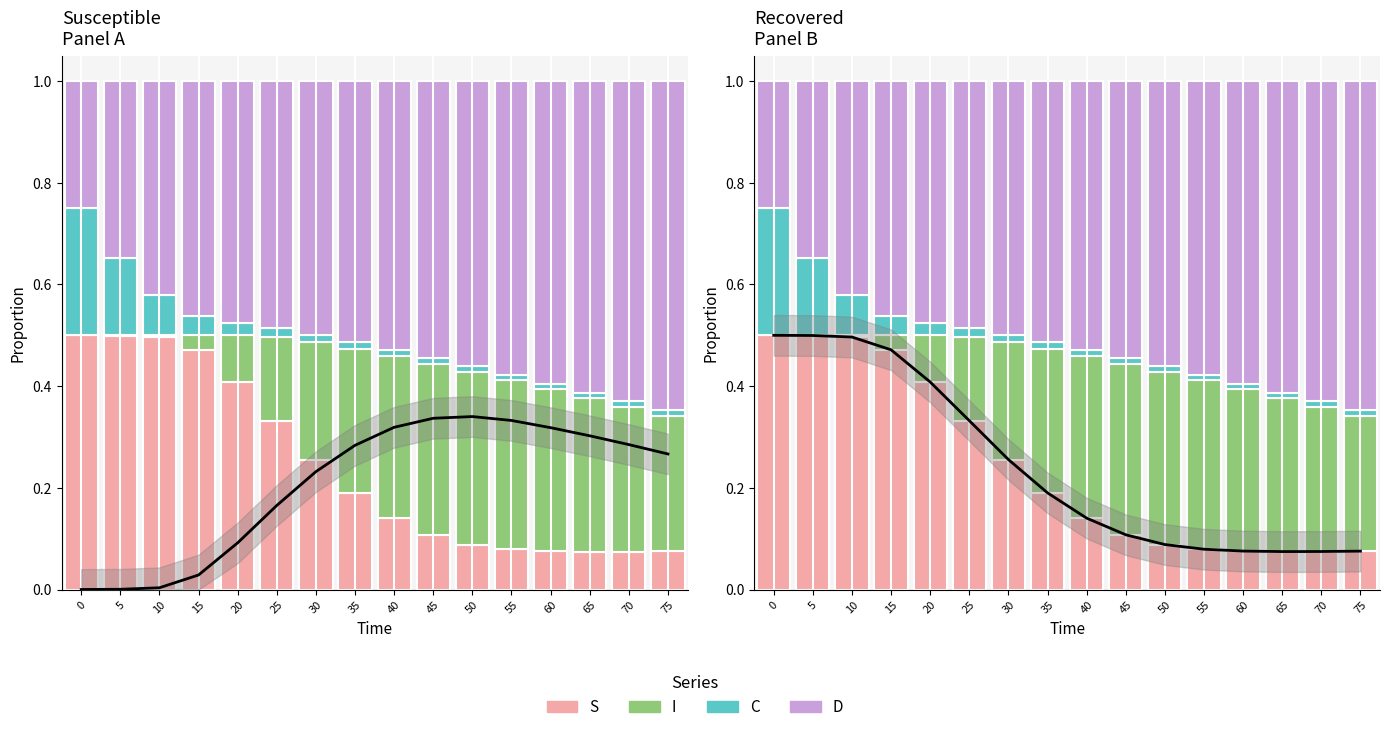

How many groups of bars are there?

16